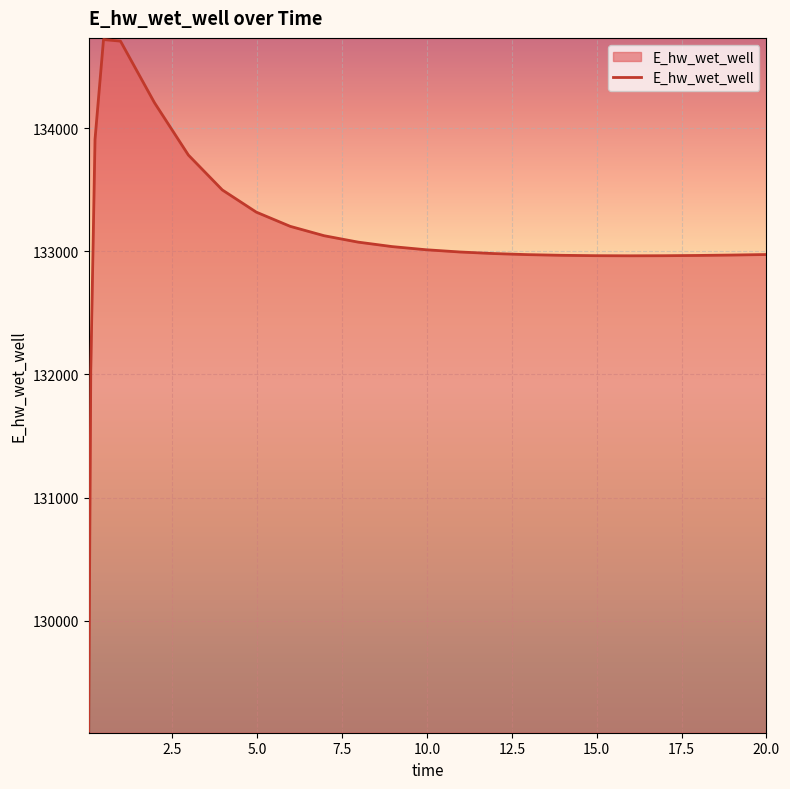

What is the difference between the maximum and minimum values?

5614.5